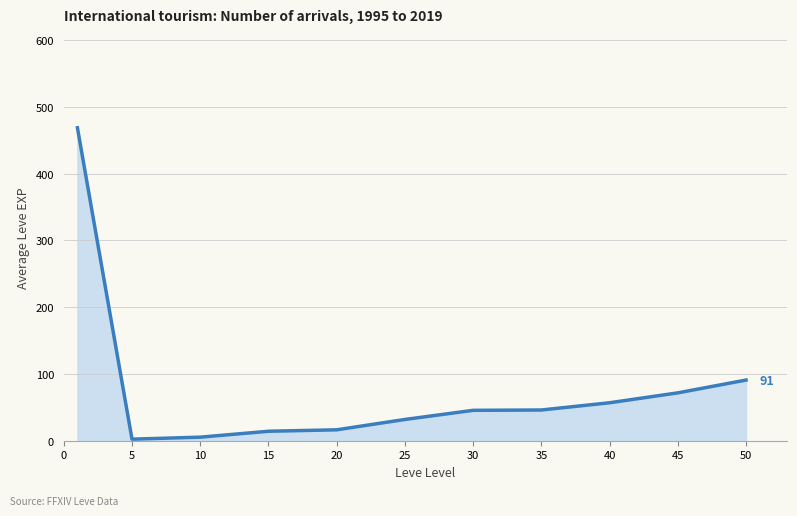

What is the maximum value shown in the chart?

468.5